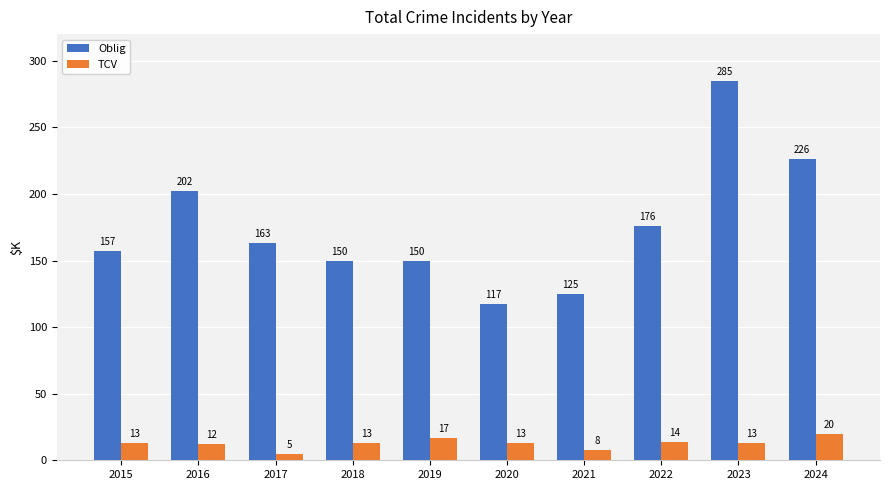

What is the difference between the Oblig values at 2022 and 2023?

109